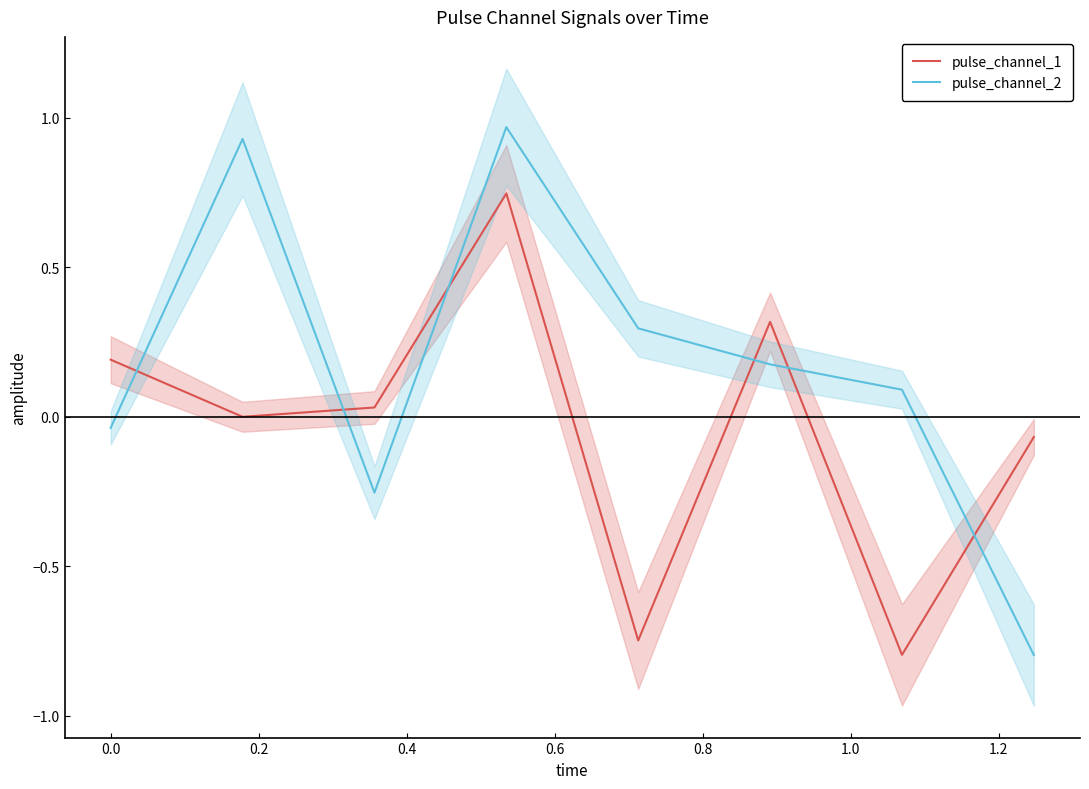

Count the number of data series in this chart.

2